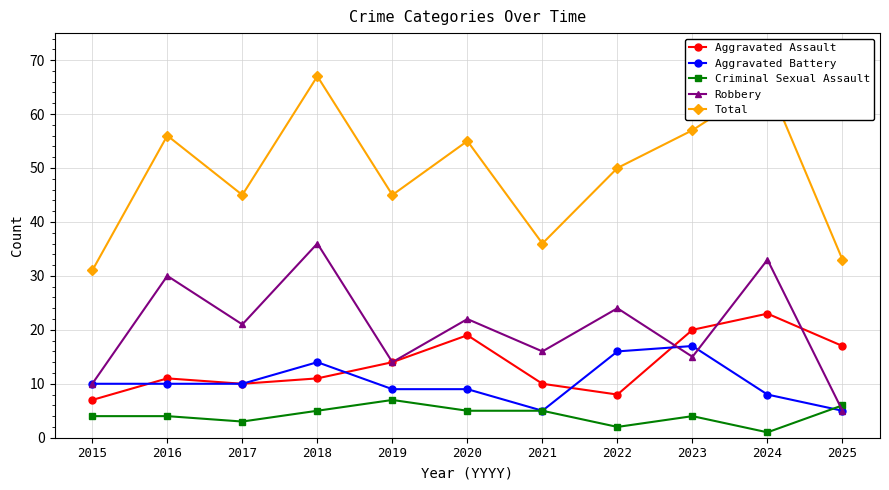

Read the Aggravated Battery value at 2021, to the nearest 5.

5